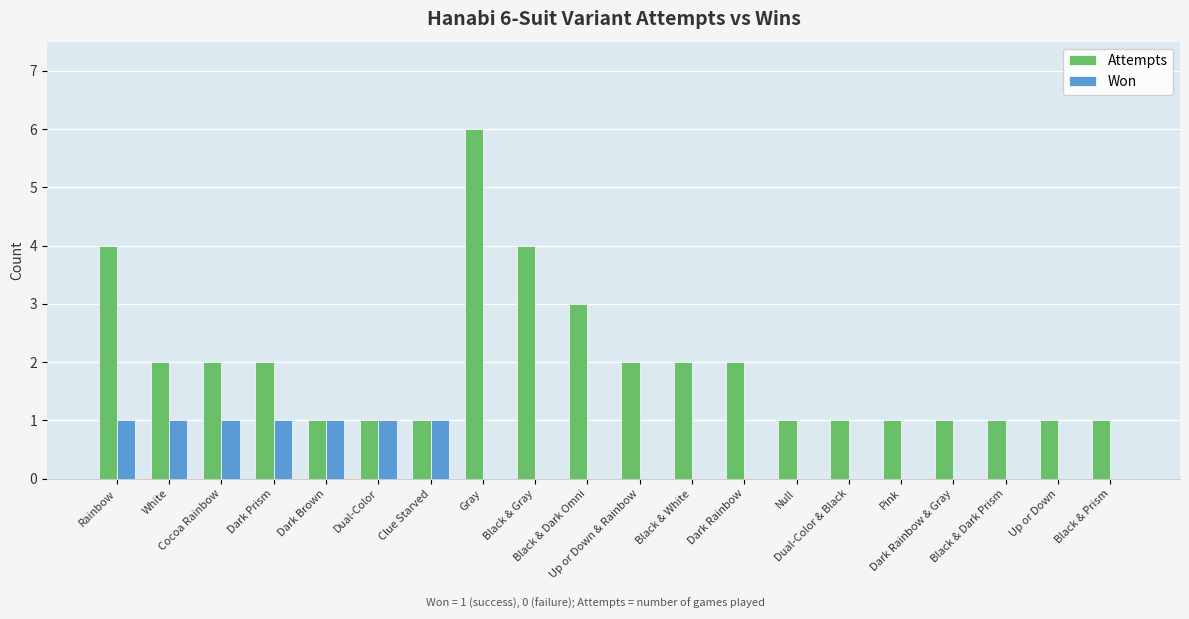

What is the difference between the Won values at Up or Down and Dark Prism?

1